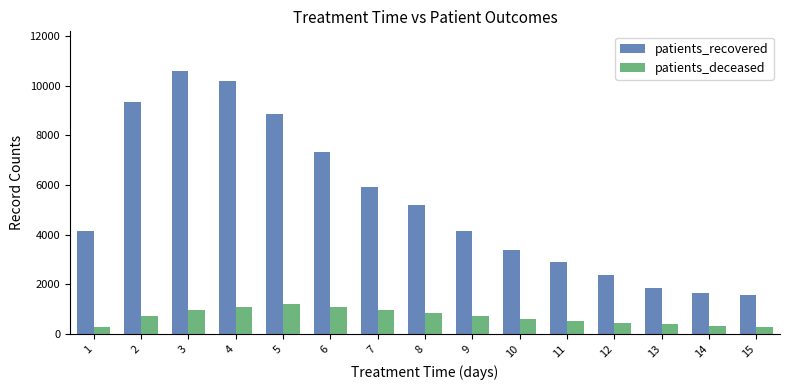

What value does the patients_deceased series have at 8, to the nearest 100?

900